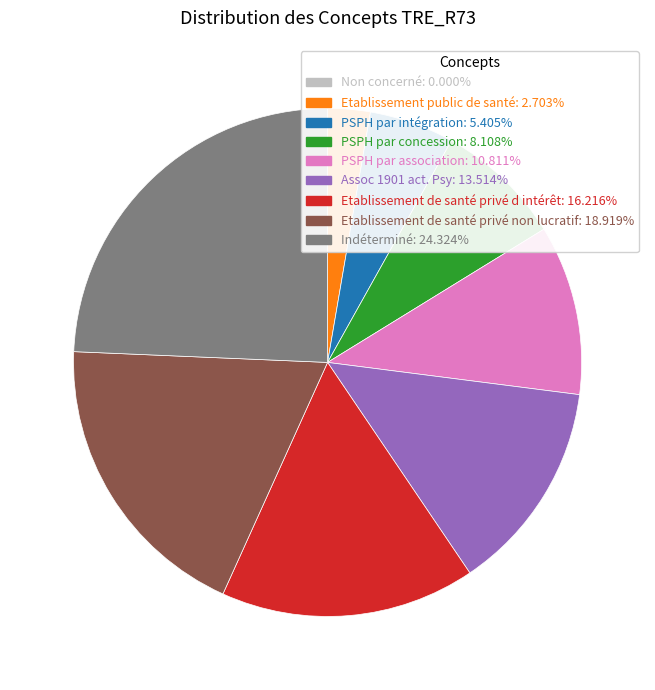

Which slice is the largest?

Indéterminé